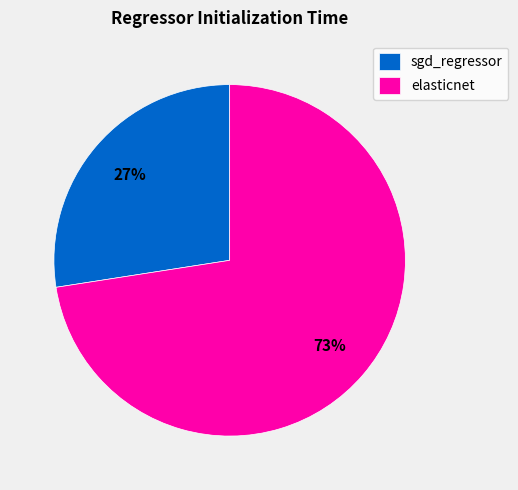

Rank the categories by value from highest to lowest.

elasticnet, sgd_regressor